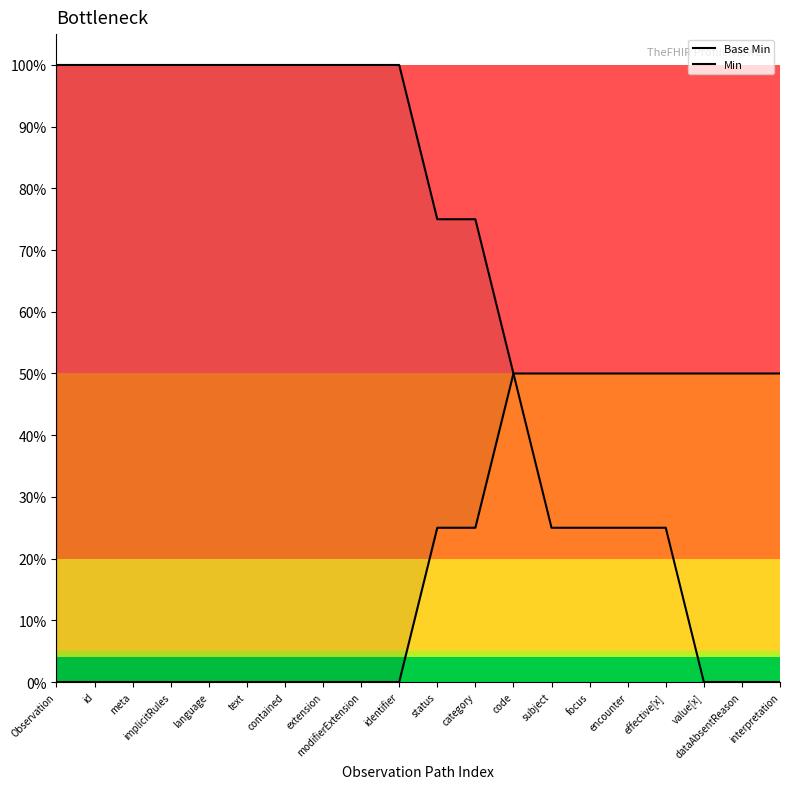

True or false: Base Min and Min intersect in this chart.

False